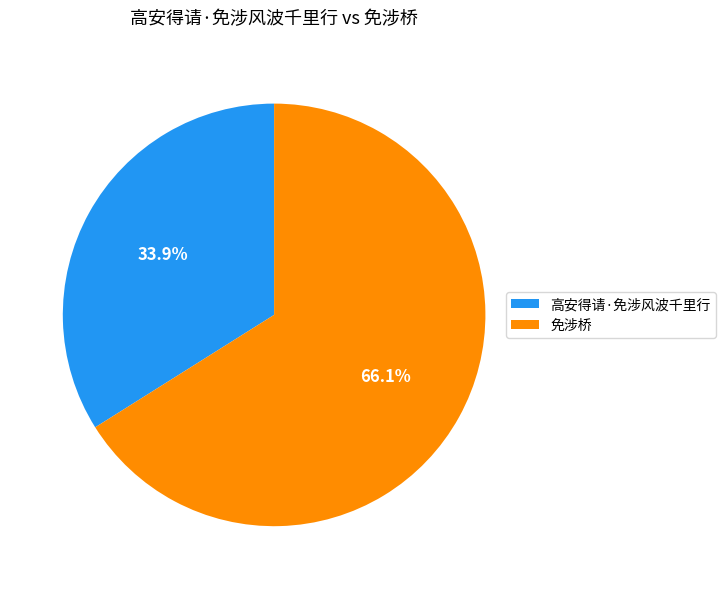

Is the sum of 免涉桥 and 高安得请·免涉风波千里行 greater than half?

Yes